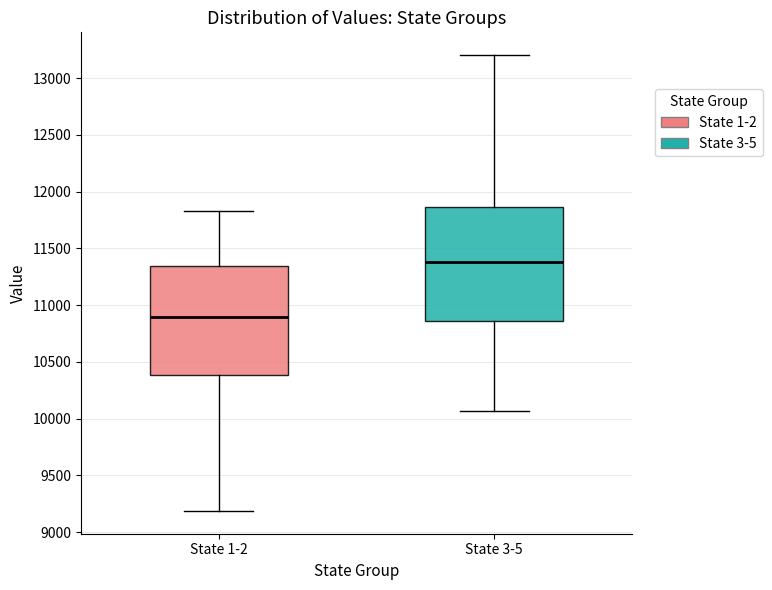

Where is the upper edge of the box for State 1-2 on the y-axis? The values are not printed on the chart, so give them approximately, as read against the axis.

11350